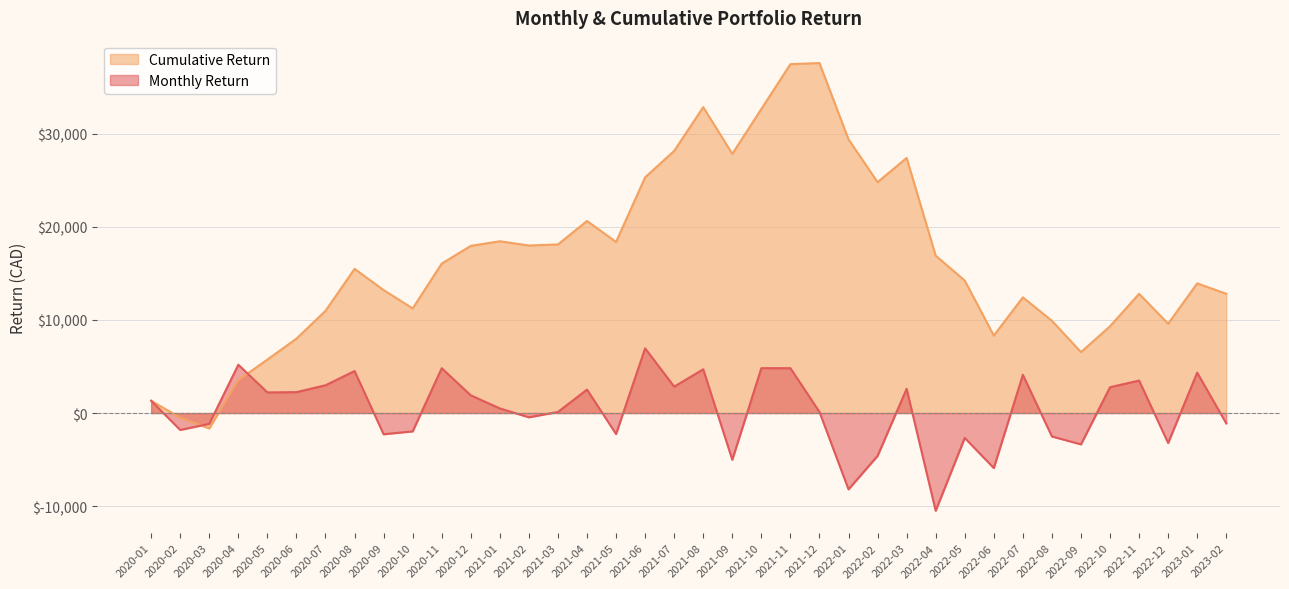

Which series has the largest range (max minus min)?

Cumulative Return